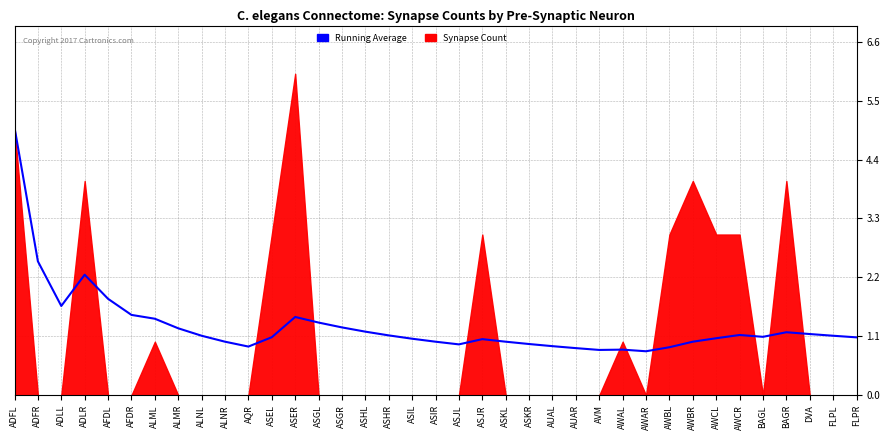

What is the change in value from ADLR to AUAR?

-1.4